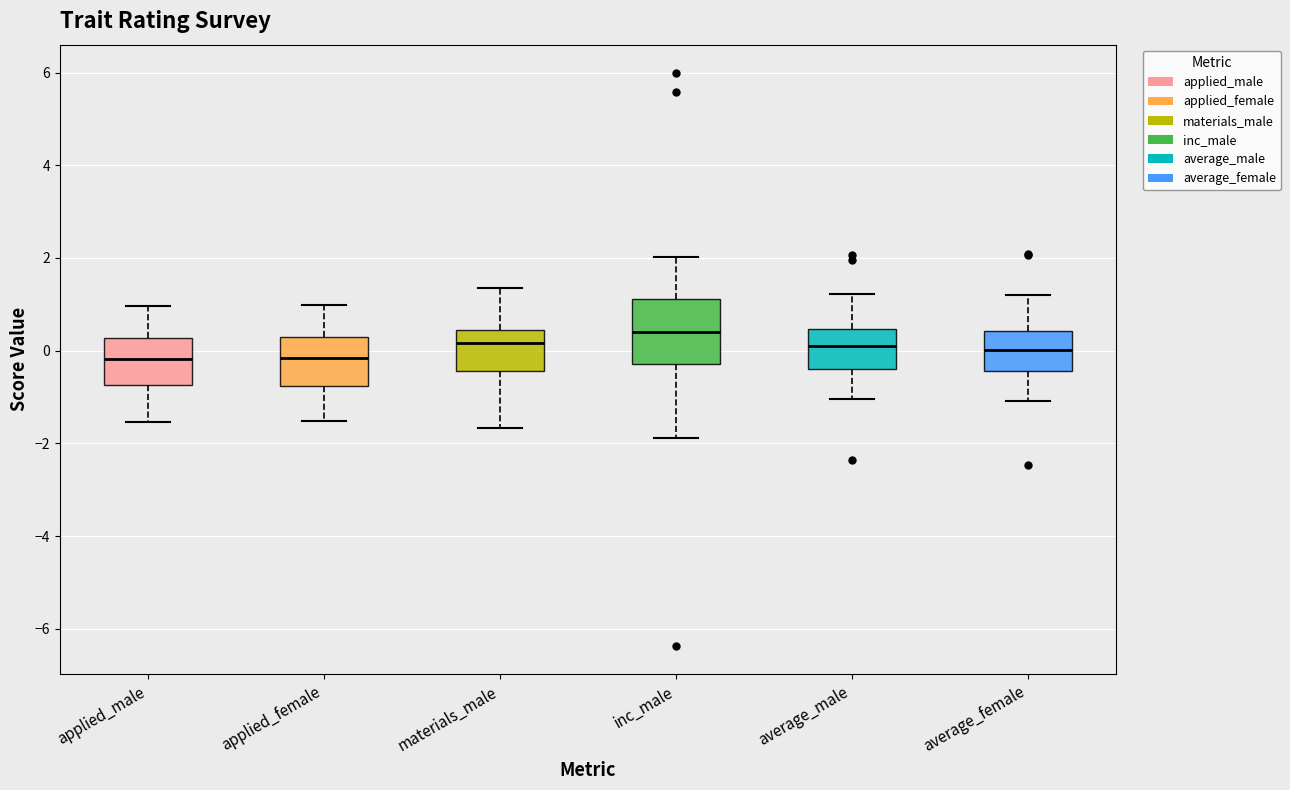

Which box is the tallest, from its lower edge to its upper edge?

inc_male